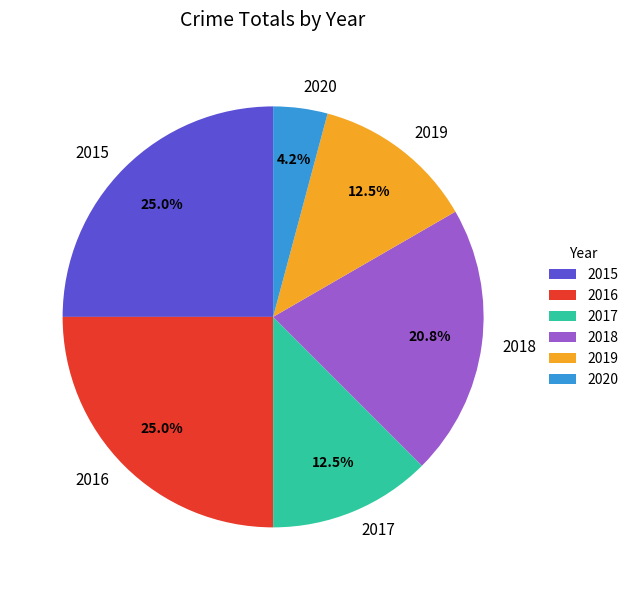

What percentage is NOT represented by 2018?

79.2%